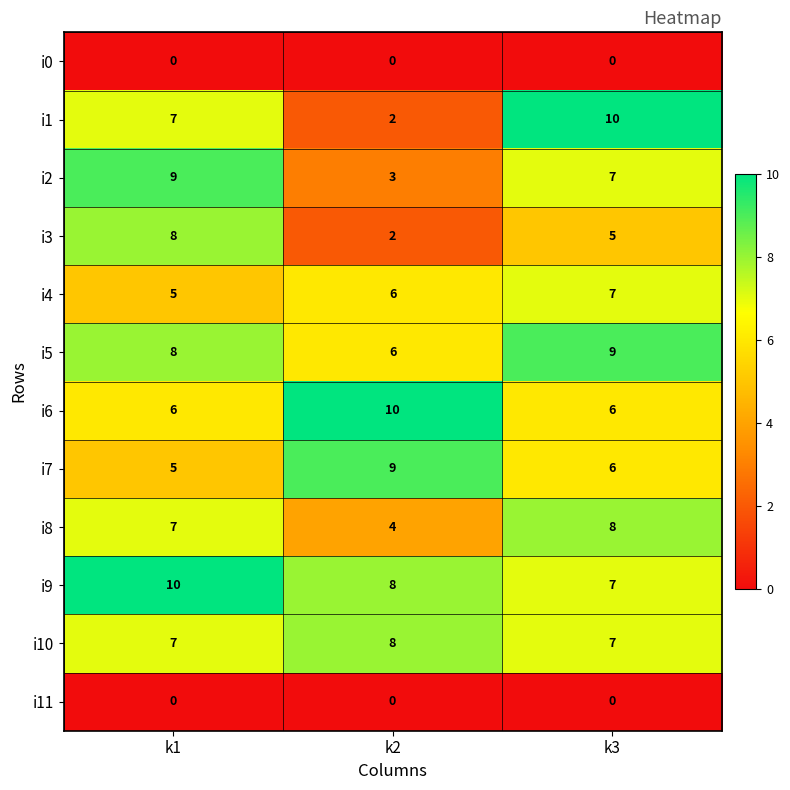

How many data points in i7 are less than 6?

1